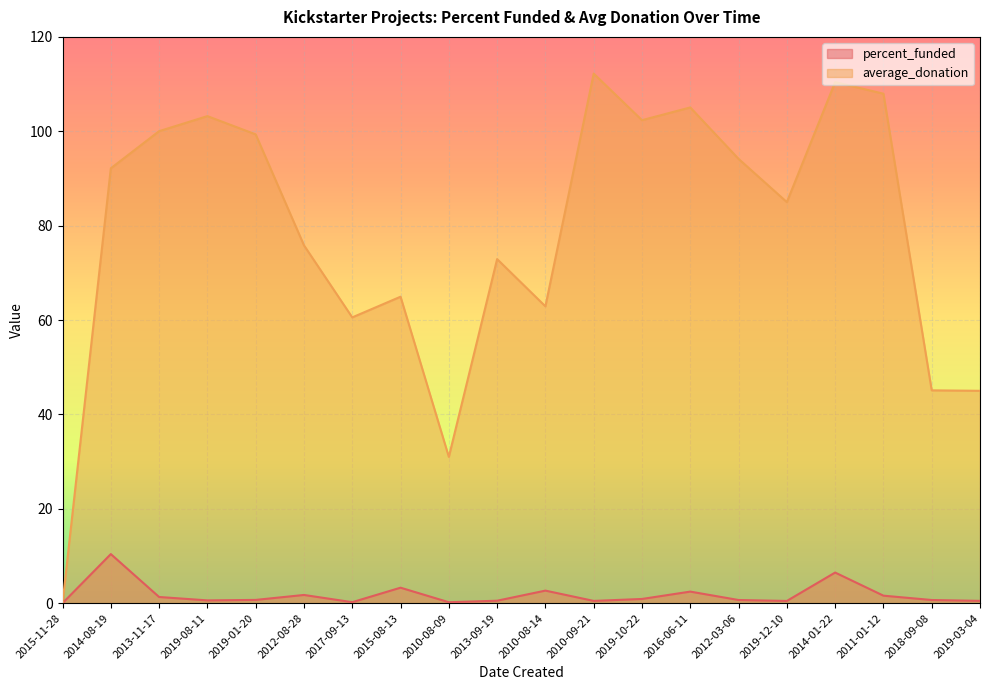

How many lines are shown in the chart?

2